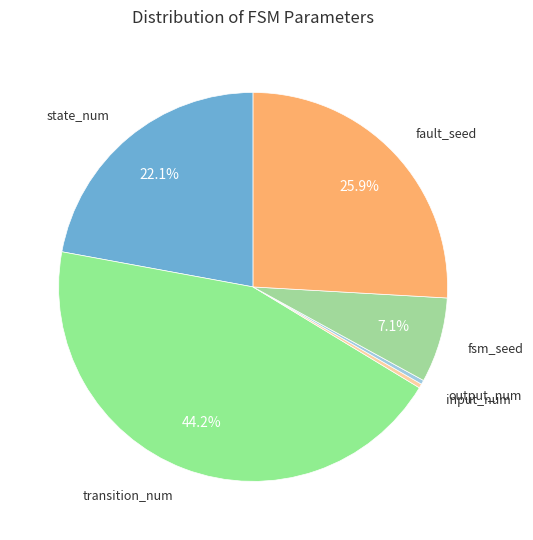

How many slices are in this pie chart?

6